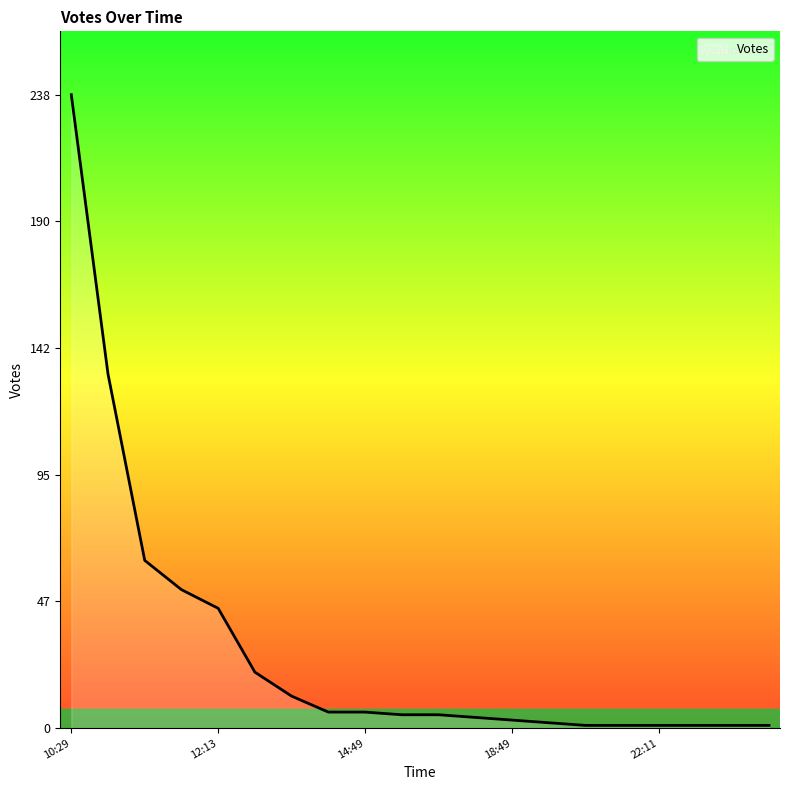

What is the difference between the maximum and minimum values?

237